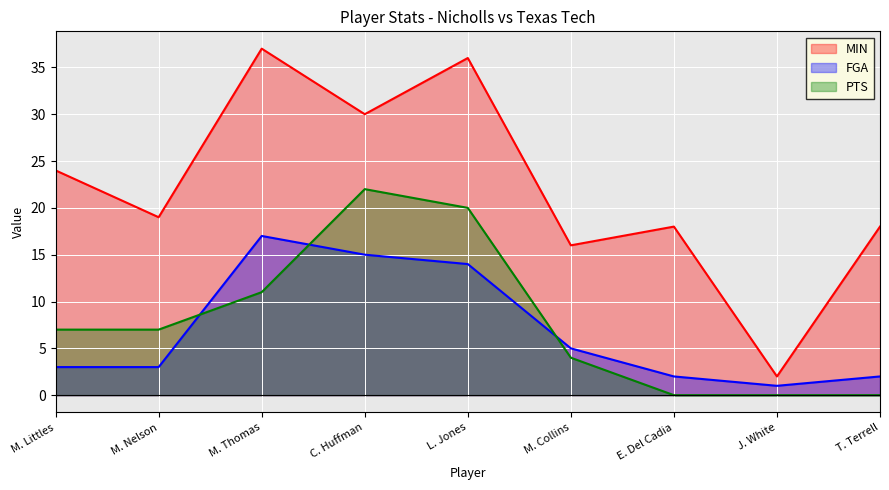

What is the sum of all MIN values?

200